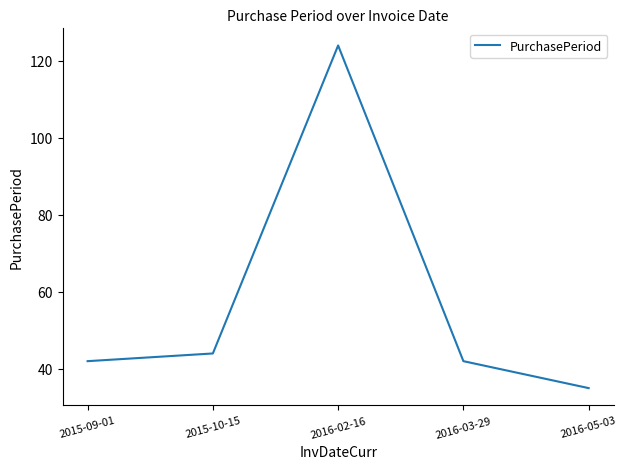

Reading left to right, what are all the values shown in this chart?

2015-09-01=42	2015-10-15=44	2016-02-16=124	2016-03-29=42	2016-05-03=35